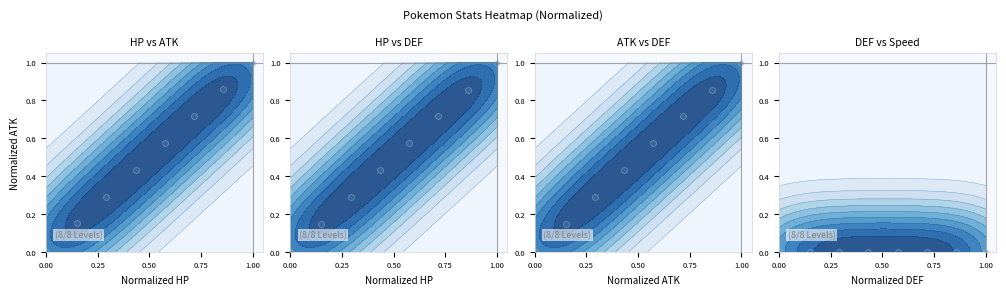

How many distinct data groups are displayed?

4